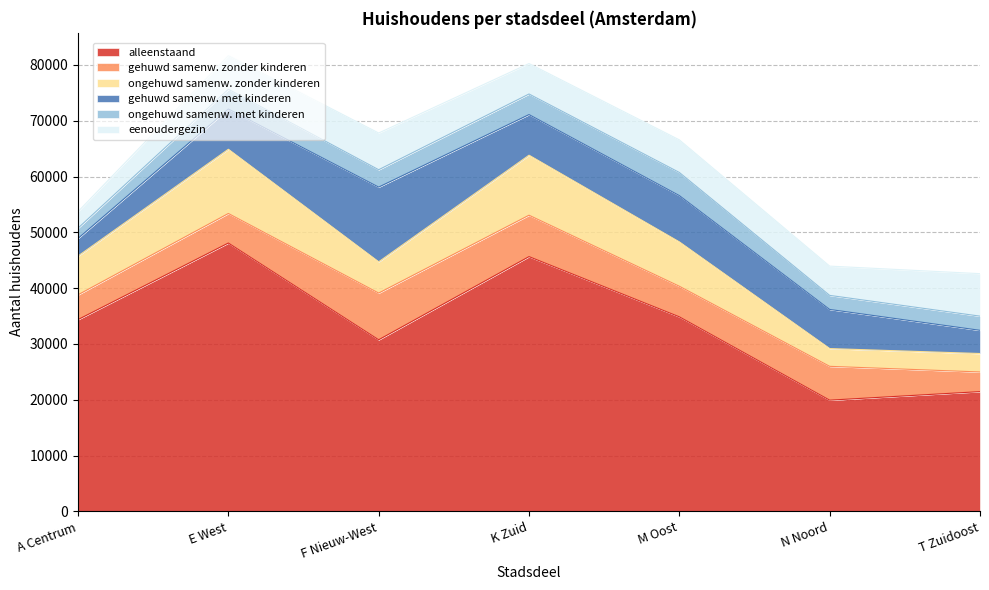

What is the label of the 3rd point from the right?

M Oost